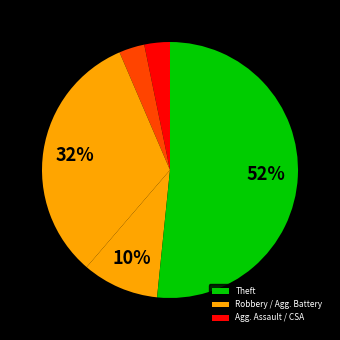

Count the number of slices in the pie.

5